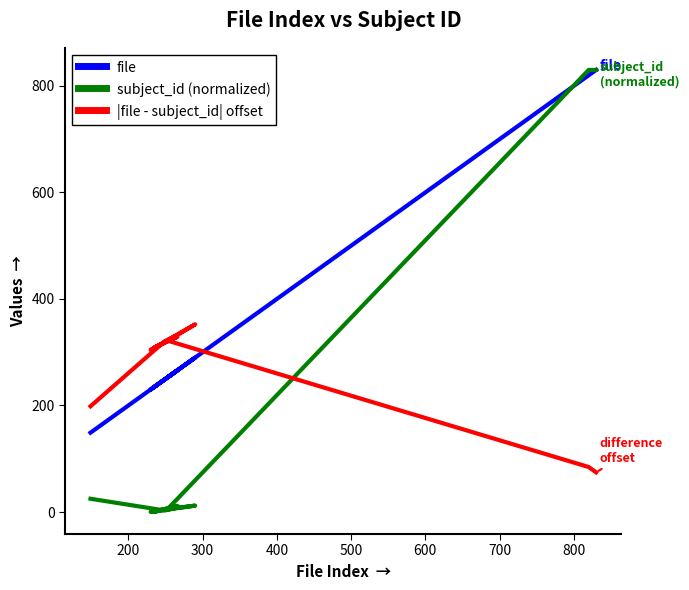

What are all the series names shown in the legend?

file, subject_id (normalized), |file - subject_id| offset